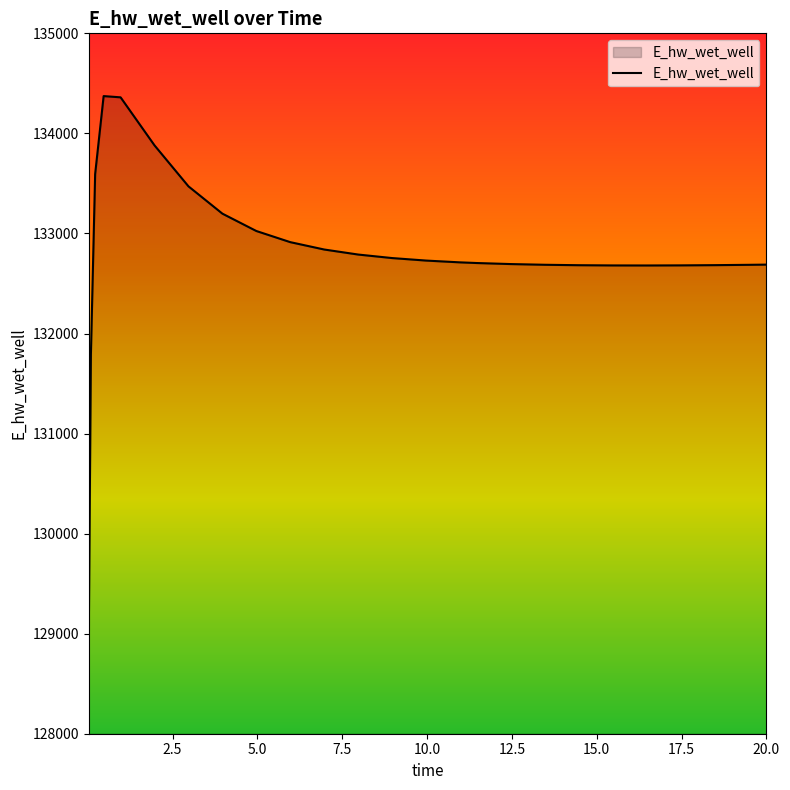

What is the minimum value shown in the chart?

128975.4